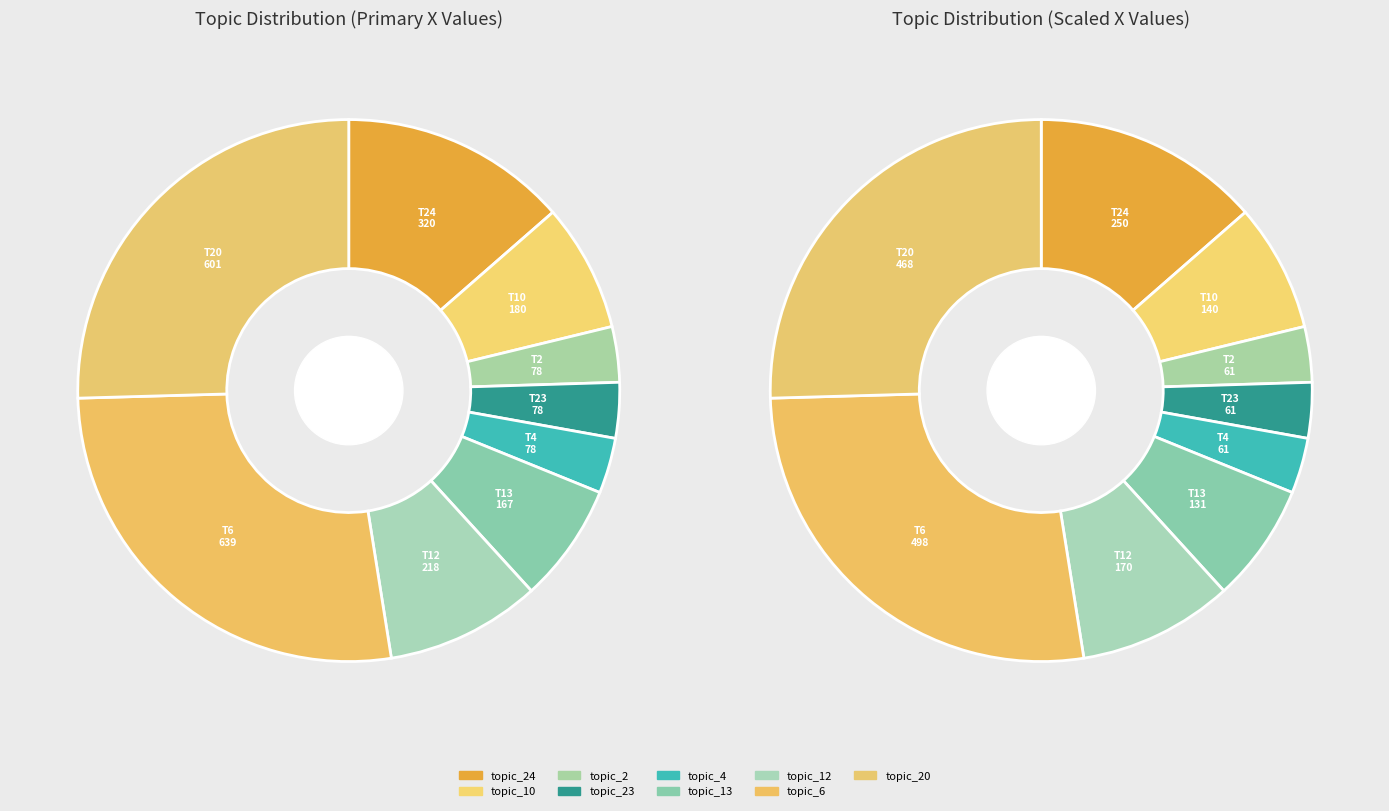

What is the change in value from topic_24 to topic_12?

-101.9